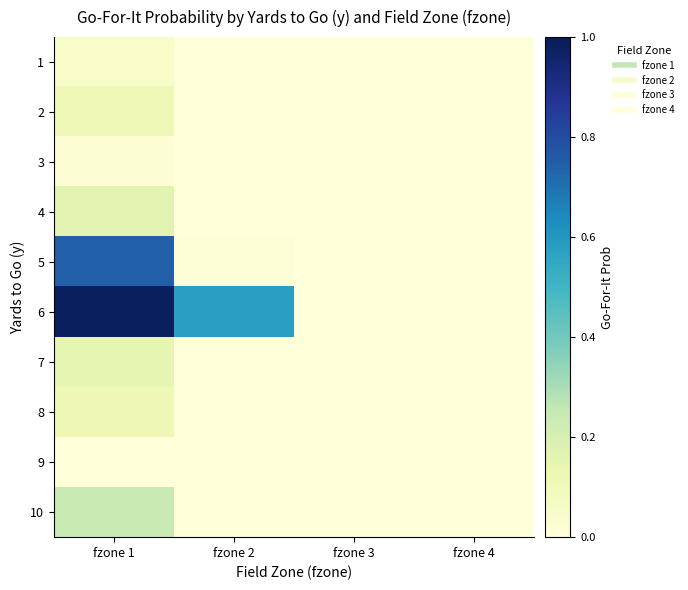

Reading left to right, what are all the values shown in this chart?

1: fzone 1=0.1	fzone 2=0.0	fzone 3=0.0	fzone 4=0.0
2: fzone 1=0.1	fzone 2=0.0	fzone 3=0.0	fzone 4=0.0
3: fzone 1=0.0	fzone 2=0.0	fzone 3=0.0	fzone 4=0.0
4: fzone 1=0.2	fzone 2=0.0	fzone 3=0.0	fzone 4=0.0
5: fzone 1=0.7	fzone 2=0.0	fzone 3=0.0	fzone 4=0.0
6: fzone 1=1.0	fzone 2=0.6	fzone 3=0.0	fzone 4=0.0
7: fzone 1=0.1	fzone 2=0.0	fzone 3=0.0	fzone 4=0.0
8: fzone 1=0.1	fzone 2=0.0	fzone 3=0.0	fzone 4=0.0
9: fzone 1=0.0	fzone 2=0.0	fzone 3=0.0	fzone 4=0.0
10: fzone 1=0.2	fzone 2=0.0	fzone 3=0.0	fzone 4=0.0